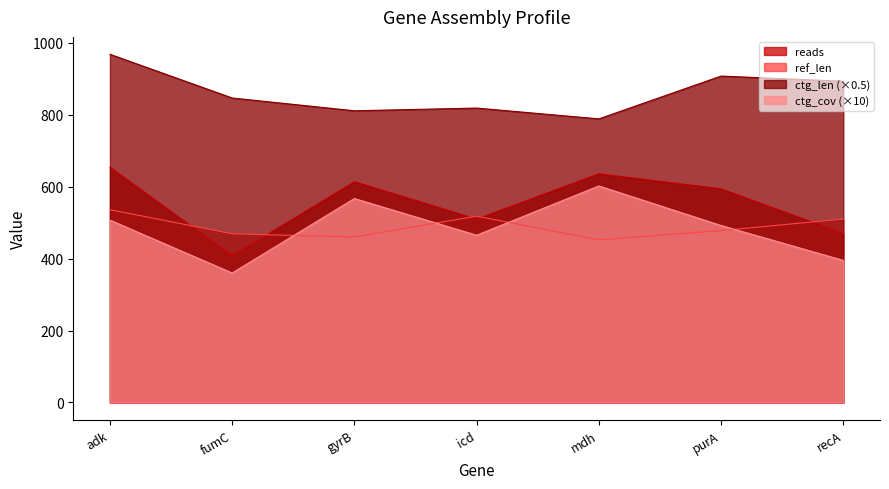

What is the average value of the reads series?

555.1